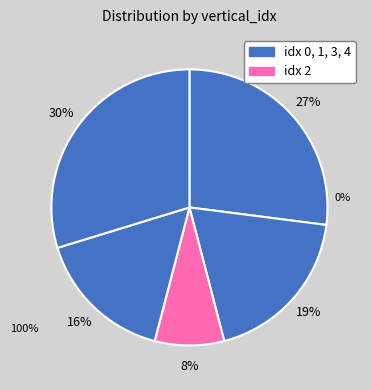

How many slices are in this pie chart?

5